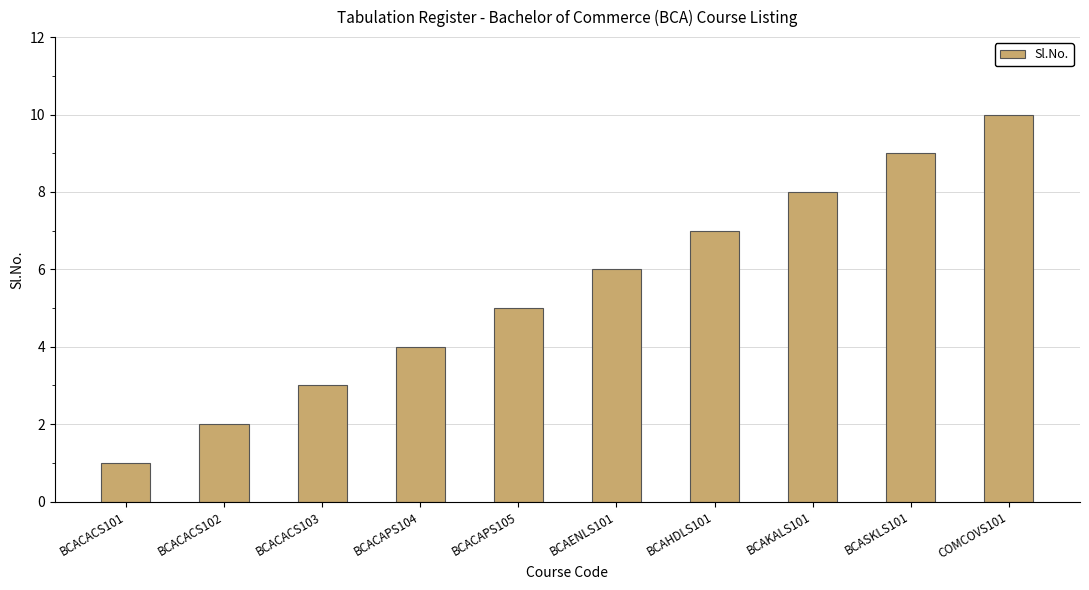

Count the number of data series in this chart.

1